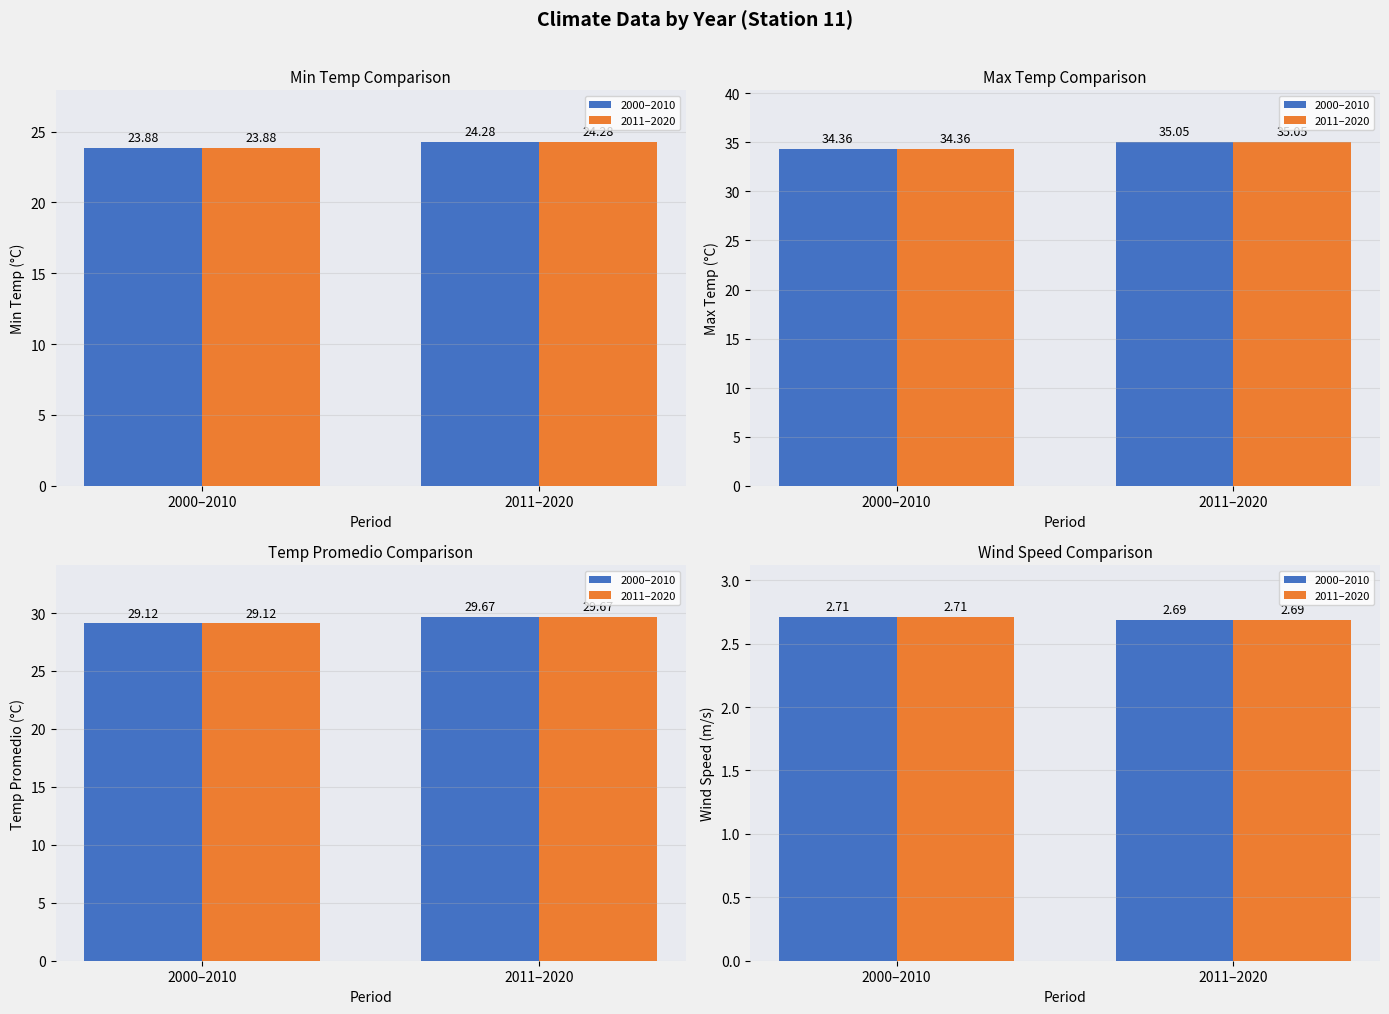

Which has a higher value, 2011–2020 or 2000–2010?

2000–2010